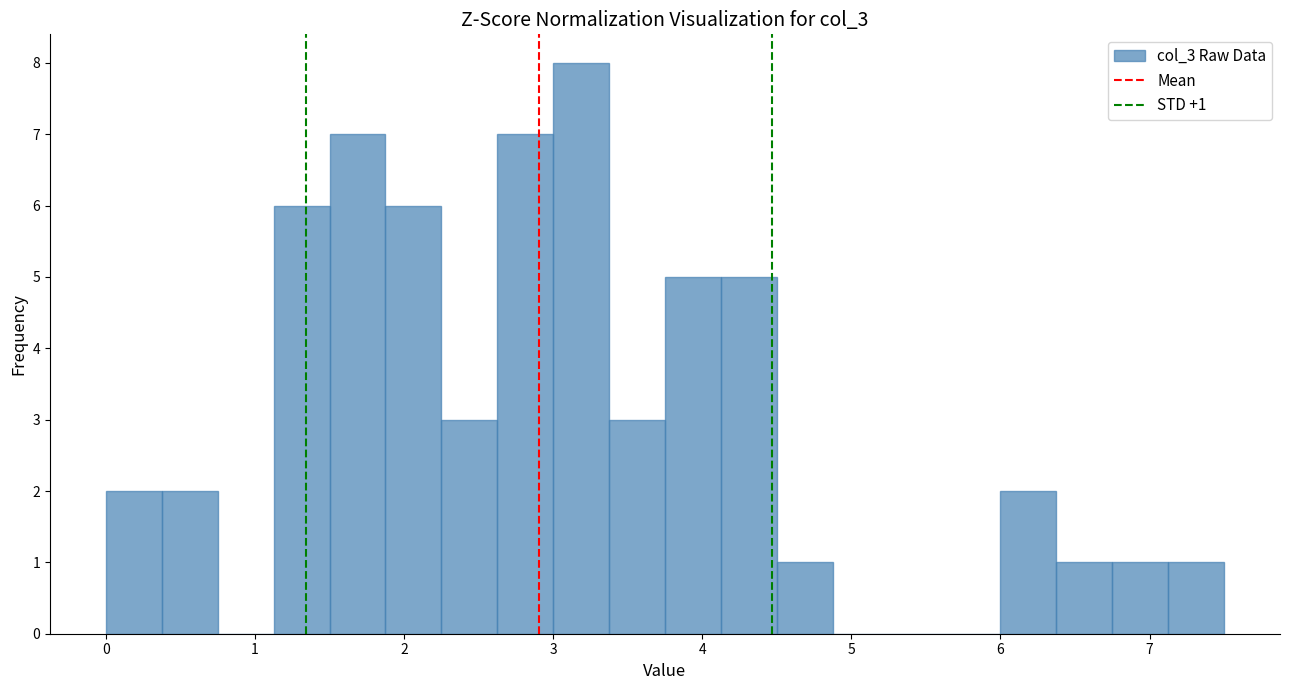

Around what value on the x-axis is the tallest bar? Give the approximate position of its centre, as read against the axis.

3.2